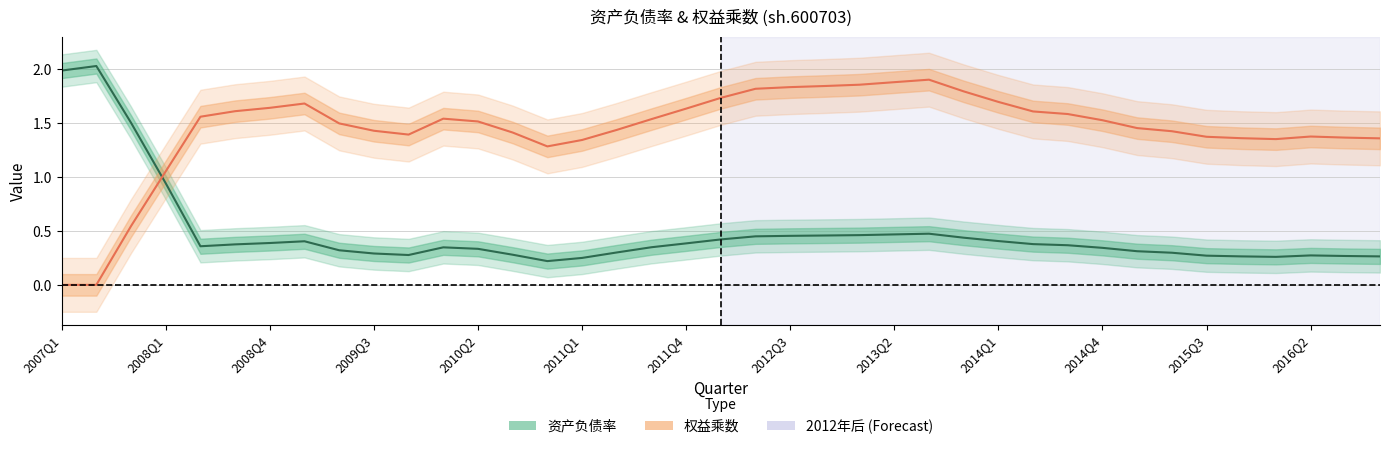

What is the difference between the second highest and second lowest values in the 权益乘数 series?

1.9